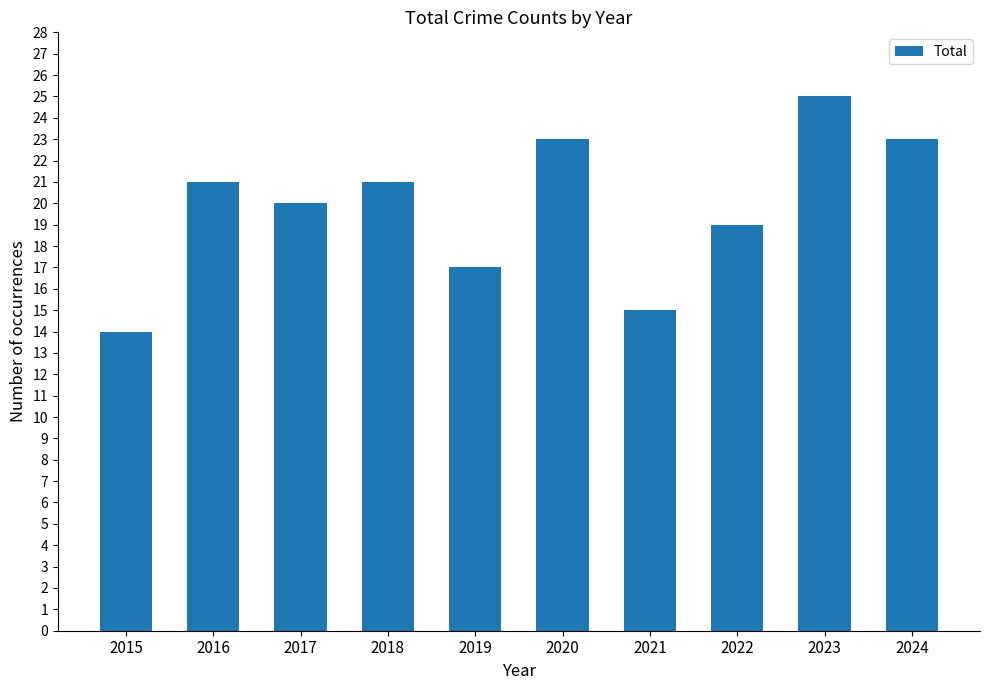

What is the ratio of the value at 2017 to the value at 2024?

0.9